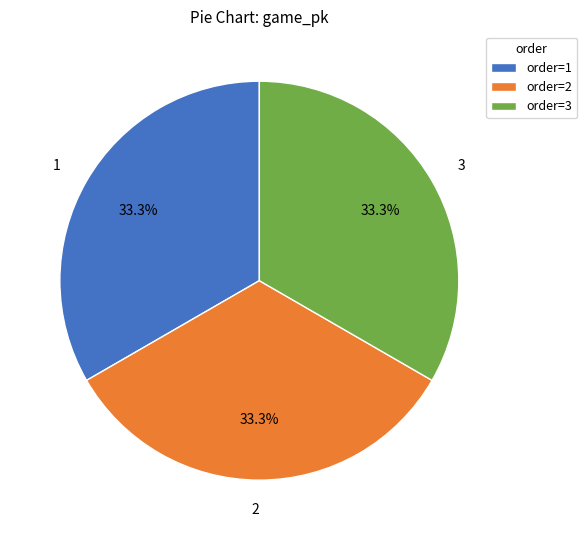

What percentage do 2 and 1 together represent?

66.7%